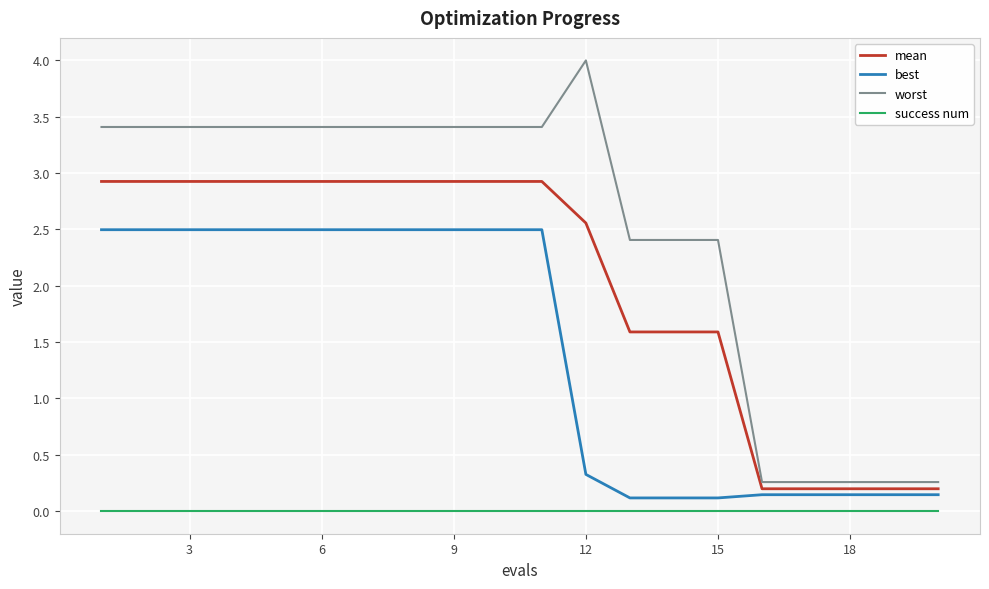

What is the difference between the maximum and minimum values in the best series?

2.4